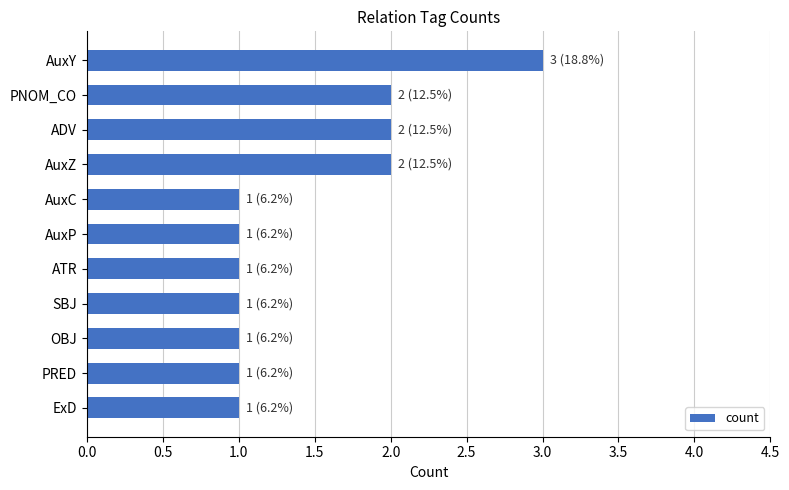

How many series are shown in this chart?

1